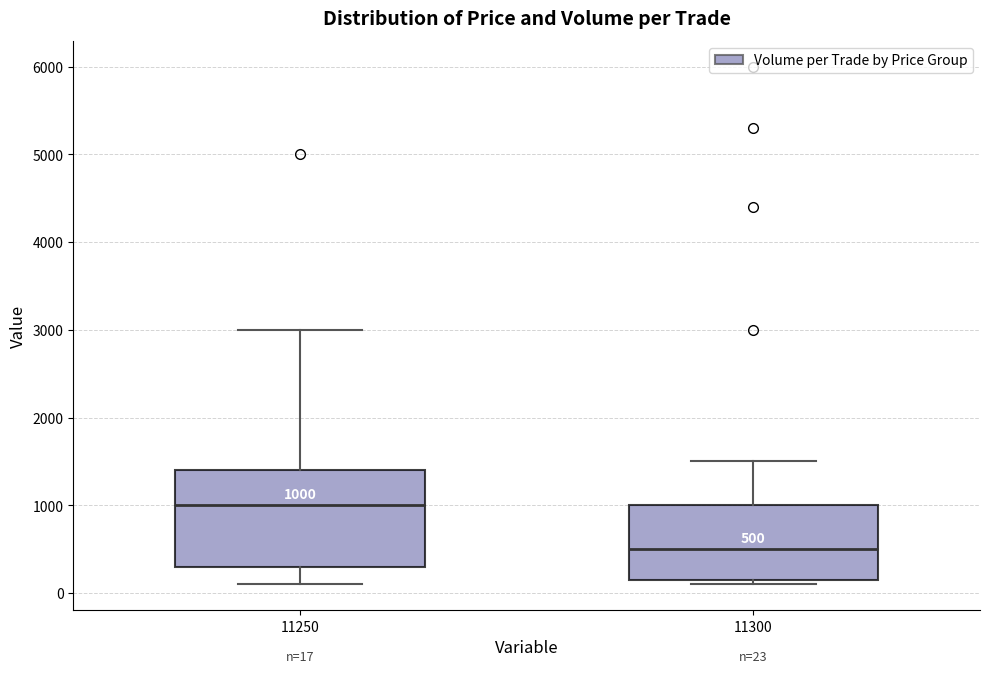

Which box has the lowest median line?

11300